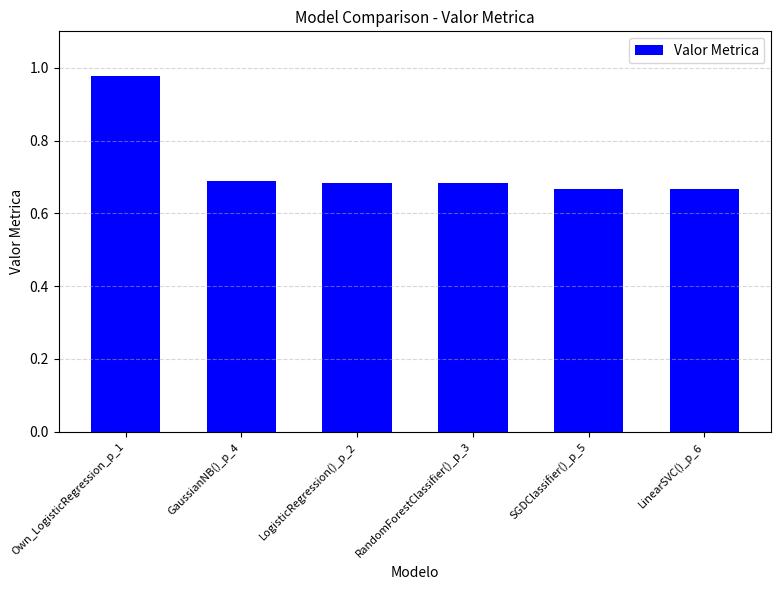

At which category does the chart reach its peak across all series?

Own_LogisticRegression_p_1